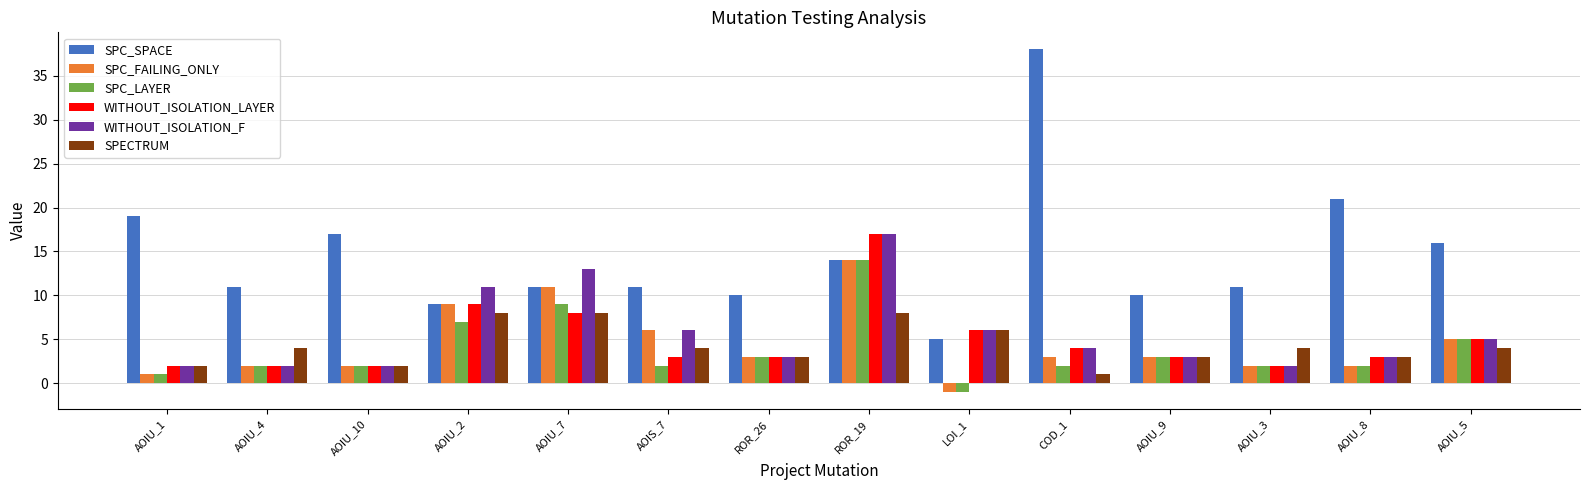

Reading left to right, transcribe all the data shown in this chart.

SPC_SPACE: AOIU_1=19	AOIU_4=11	AOIU_10=17	AOIU_2=9	AOIU_7=11	AOIS_7=11	ROR_26=10	ROR_19=14	LOI_1=5	COD_1=38	AOIU_9=10	AOIU_3=11	AOIU_8=21	AOIU_5=16
SPC_FAILING_ONLY: AOIU_1=1	AOIU_4=2	AOIU_10=2	AOIU_2=9	AOIU_7=11	AOIS_7=6	ROR_26=3	ROR_19=14	LOI_1=-1	COD_1=3	AOIU_9=3	AOIU_3=2	AOIU_8=2	AOIU_5=5
SPC_LAYER: AOIU_1=1	AOIU_4=2	AOIU_10=2	AOIU_2=7	AOIU_7=9	AOIS_7=2	ROR_26=3	ROR_19=14	LOI_1=-1	COD_1=2	AOIU_9=3	AOIU_3=2	AOIU_8=2	AOIU_5=5
WITHOUT_ISOLATION_LAYER: AOIU_1=2	AOIU_4=2	AOIU_10=2	AOIU_2=9	AOIU_7=8	AOIS_7=3	ROR_26=3	ROR_19=17	LOI_1=6	COD_1=4	AOIU_9=3	AOIU_3=2	AOIU_8=3	AOIU_5=5
WITHOUT_ISOLATION_F: AOIU_1=2	AOIU_4=2	AOIU_10=2	AOIU_2=11	AOIU_7=13	AOIS_7=6	ROR_26=3	ROR_19=17	LOI_1=6	COD_1=4	AOIU_9=3	AOIU_3=2	AOIU_8=3	AOIU_5=5
SPECTRUM: AOIU_1=2	AOIU_4=4	AOIU_10=2	AOIU_2=8	AOIU_7=8	AOIS_7=4	ROR_26=3	ROR_19=8	LOI_1=6	COD_1=1	AOIU_9=3	AOIU_3=4	AOIU_8=3	AOIU_5=4